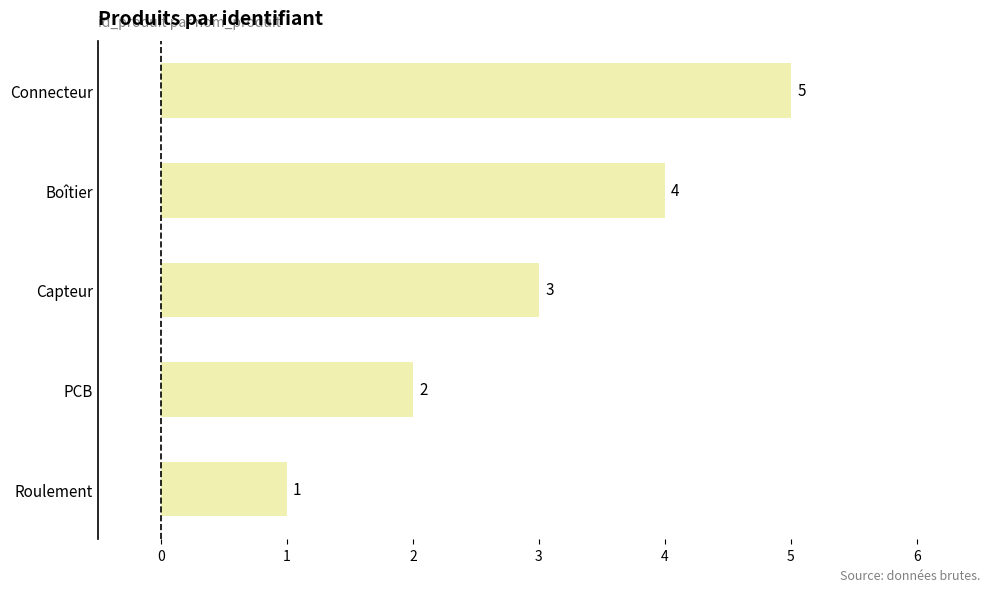

How many values are below 3?

2